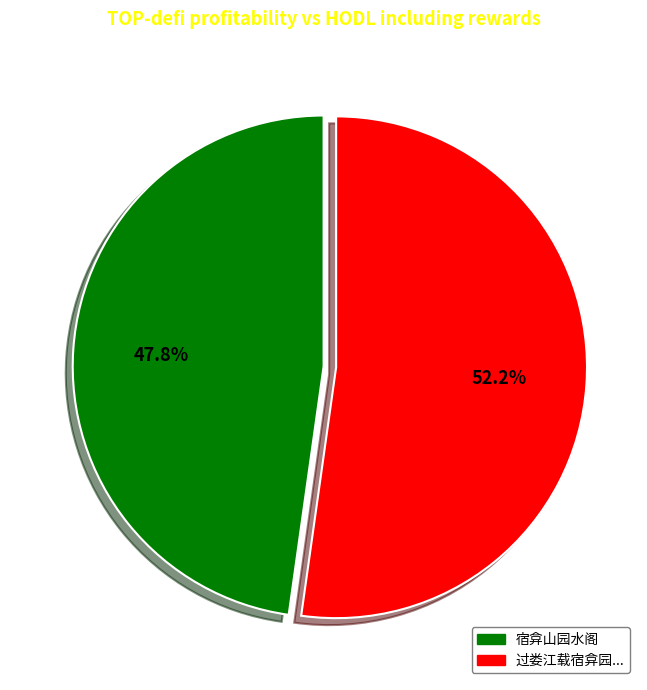

Is there a majority slice in this chart?

Yes